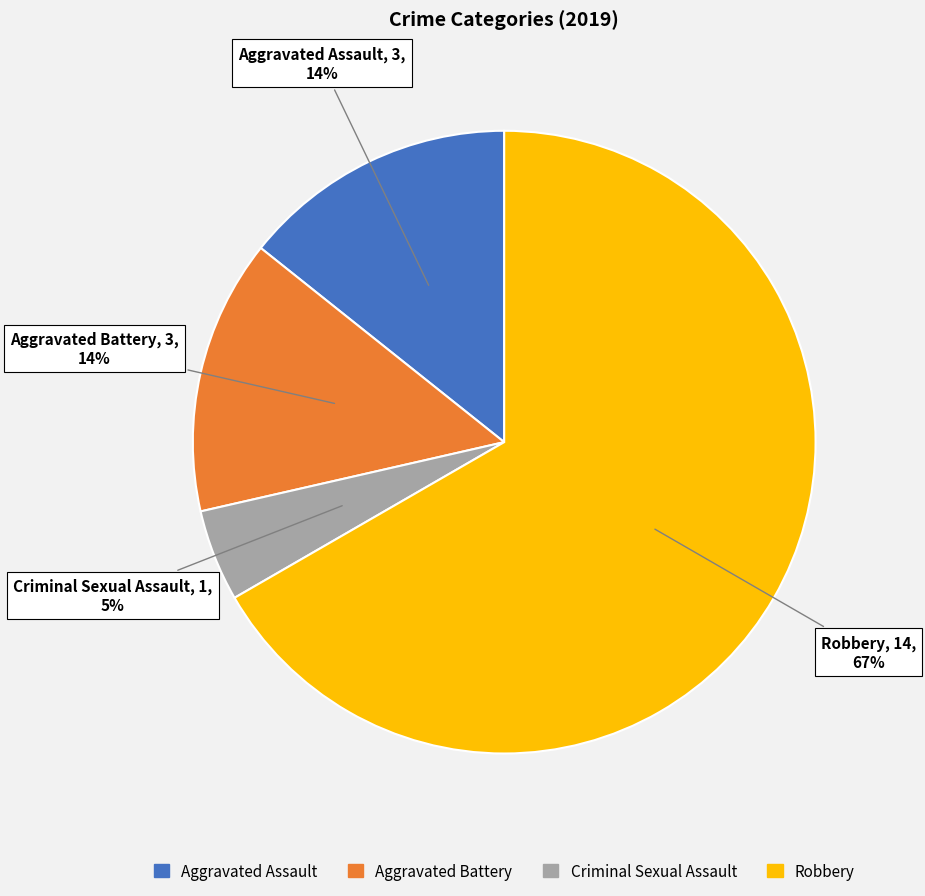

Which category has the smallest portion of the pie?

Criminal Sexual Assault